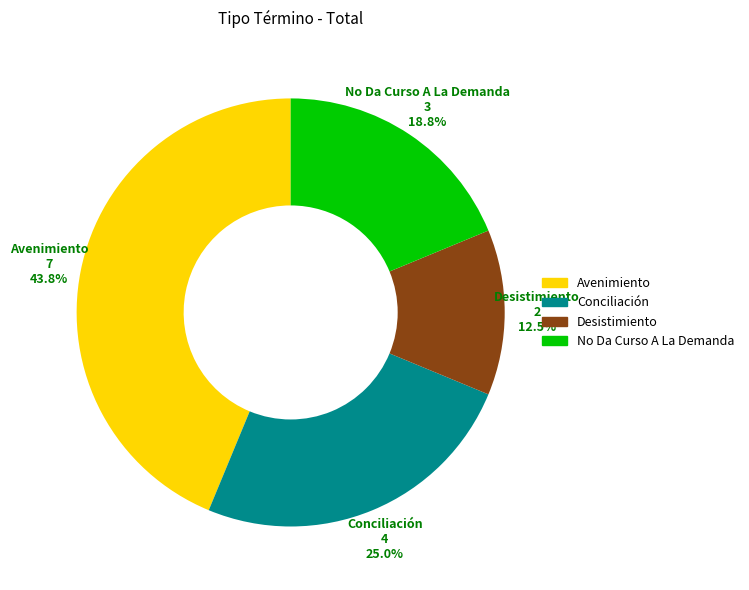

To the nearest percent, what is the combined percentage of Avenimiento and Conciliación?

69%